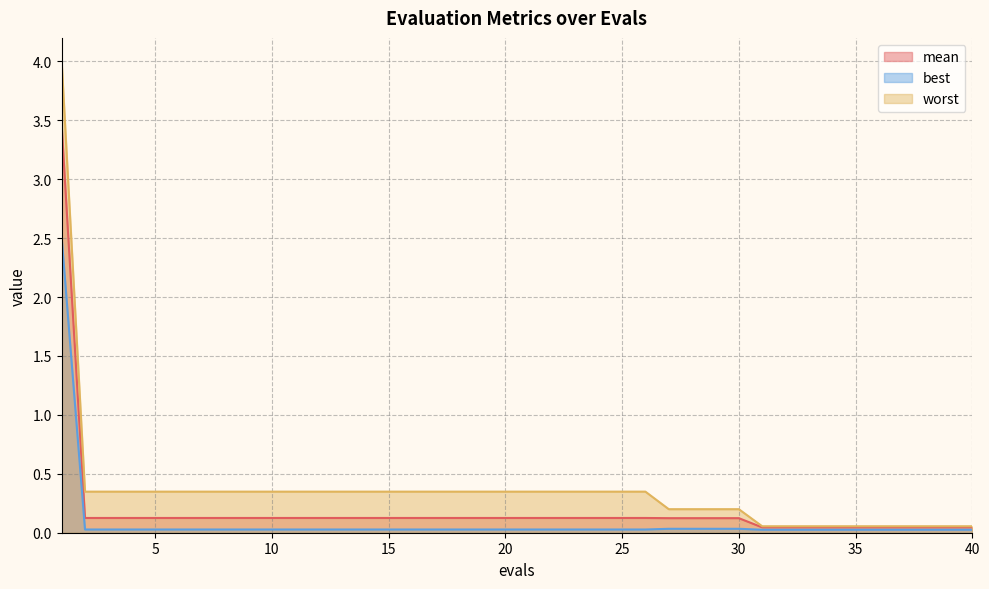

Reading left to right, transcribe all the data shown in this chart.

mean: 3.5	0.1	0.1	0.1	0.1	0.1	0.1	0.1	0.1	0.1	0.1	0.1	0.1	0.1	0.1	0.1	0.1	0.1	0.1	0.1	0.1	0.1	0.1	0.1	0.1	0.1	0.1	0.1	0.1	0.1	0.0	0.0	0.0	0.0	0.0	0.0	0.0	0.0	0.0	0.0
best: 2.5	0.0	0.0	0.0	0.0	0.0	0.0	0.0	0.0	0.0	0.0	0.0	0.0	0.0	0.0	0.0	0.0	0.0	0.0	0.0	0.0	0.0	0.0	0.0	0.0	0.0	0.0	0.0	0.0	0.0	0.0	0.0	0.0	0.0	0.0	0.0	0.0	0.0	0.0	0.0
worst: 4.0	0.3	0.3	0.3	0.3	0.3	0.3	0.3	0.3	0.3	0.3	0.3	0.3	0.3	0.3	0.3	0.3	0.3	0.3	0.3	0.3	0.3	0.3	0.3	0.3	0.3	0.2	0.2	0.2	0.2	0.1	0.1	0.1	0.1	0.1	0.1	0.1	0.1	0.1	0.1